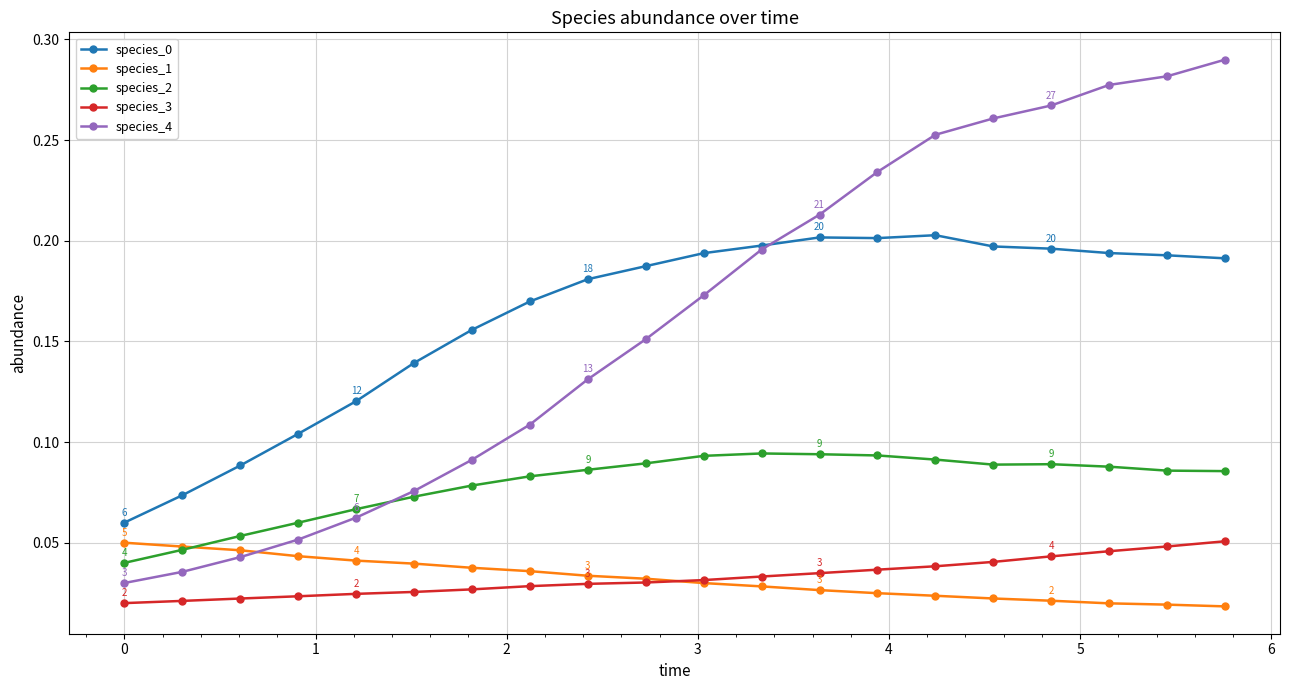

True or false: species_4 has more than 1 points higher than both neighbors.

False